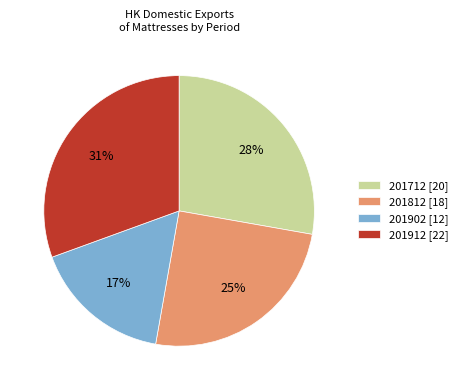

Which category has the biggest portion of the pie?

201912